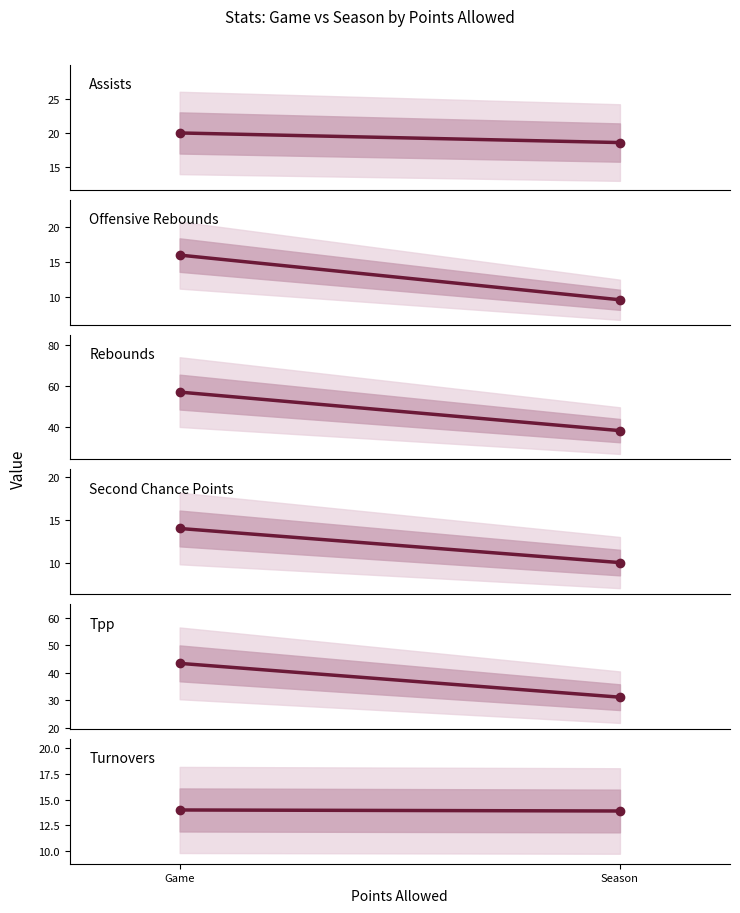

What is the spread (max minus min) of values at Season?

28.5